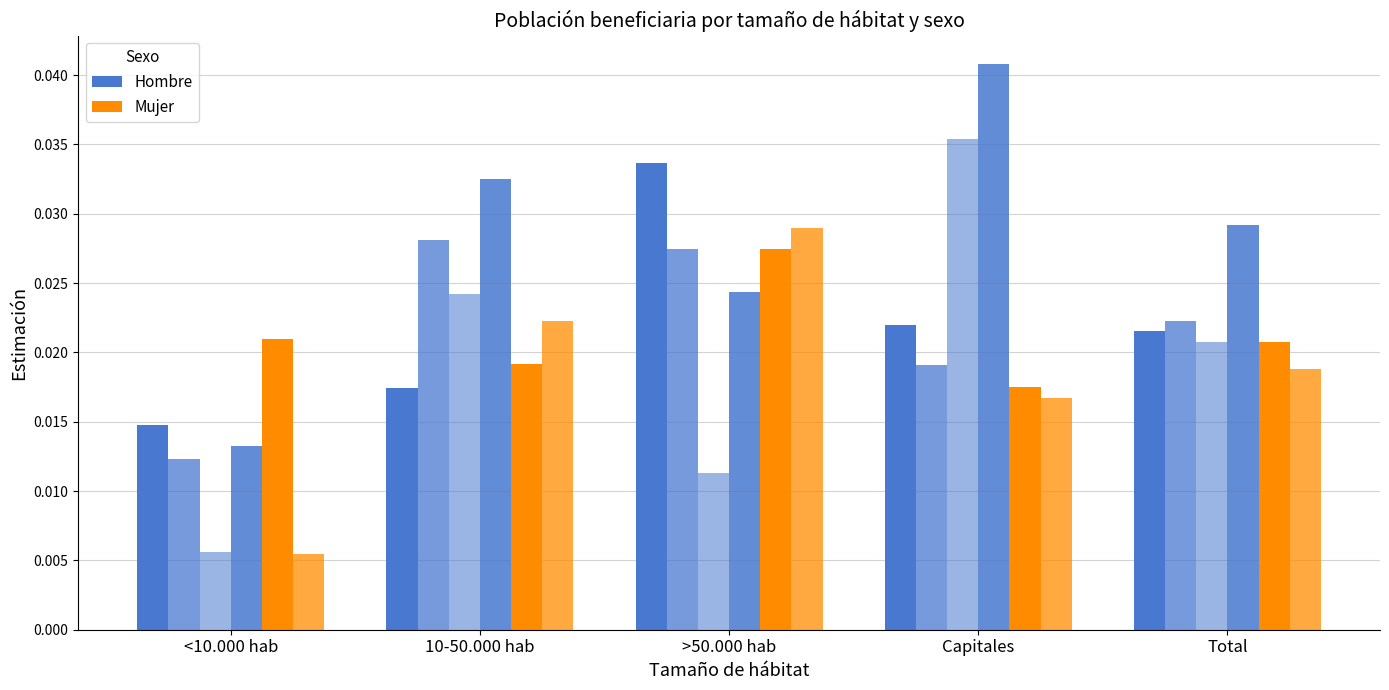

What is the total value across all series at 10-50.000 hab?

0.1